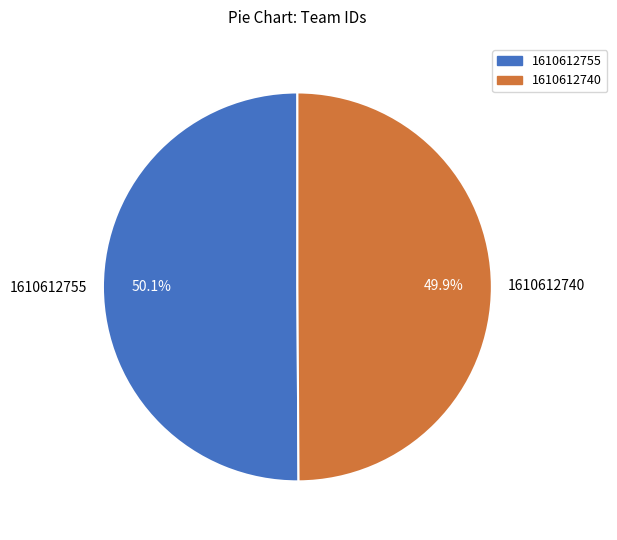

Approximately how many times larger is the value at 1610612740 compared to 1610612755?

1.0